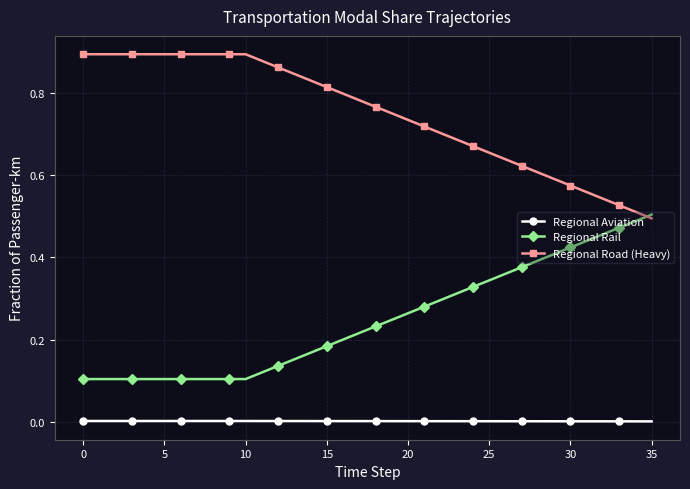

Which series has the largest total across all categories?

Regional Road (Heavy)